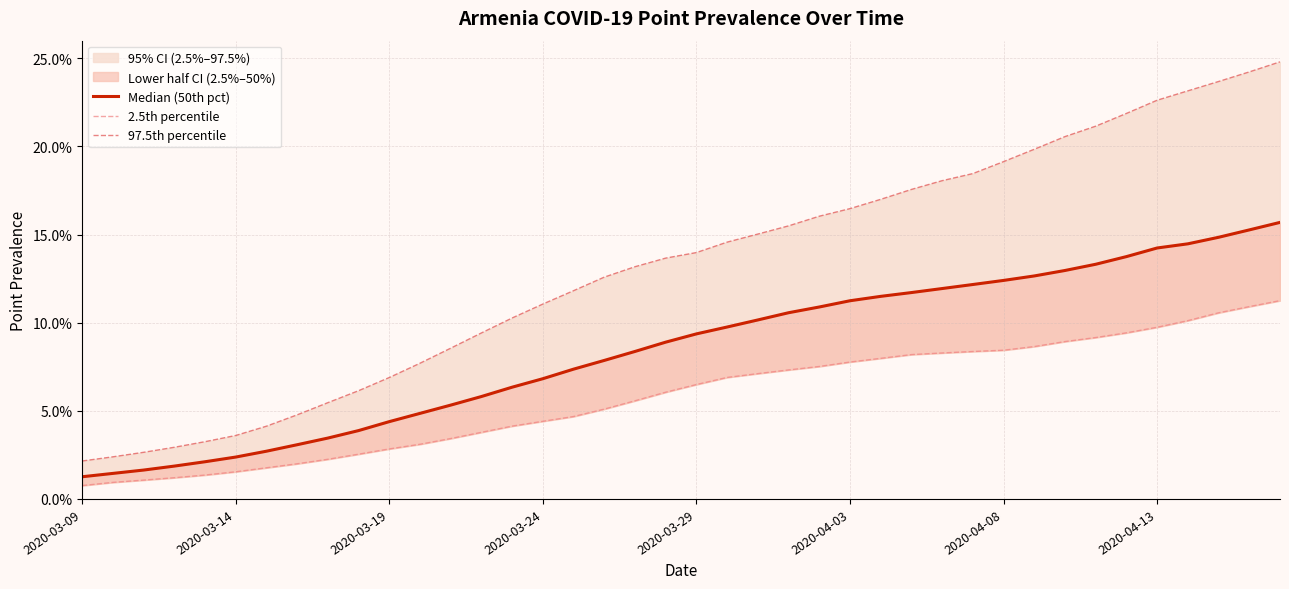

How many lines are shown in the chart?

3